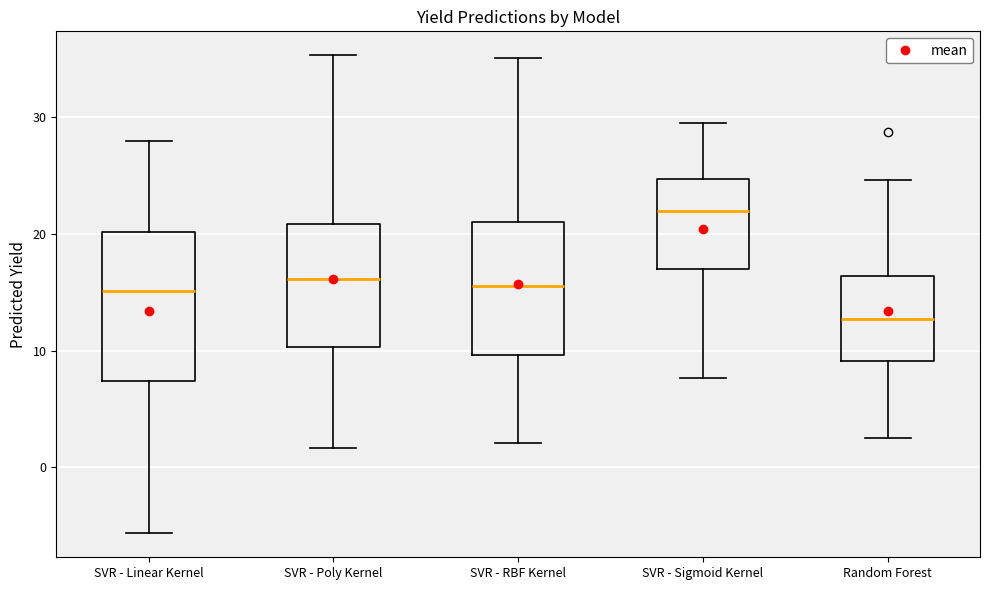

Reading left to right, read every box against the y-axis: the position of its median line, the range the box covers, and the ends of its whiskers. The values are not printed on the chart, so give them approximately, as read against the axis.

SVR - Linear Kernel: median 15, box 7 to 20, whiskers -6 to 28
SVR - Poly Kernel: median 16, box 10 to 21, whiskers 2 to 35
SVR - RBF Kernel: median 16, box 10 to 21, whiskers 2 to 35
SVR - Sigmoid Kernel: median 22, box 17 to 25, whiskers 8 to 29
Random Forest: median 13, box 9 to 16, whiskers 2 to 25